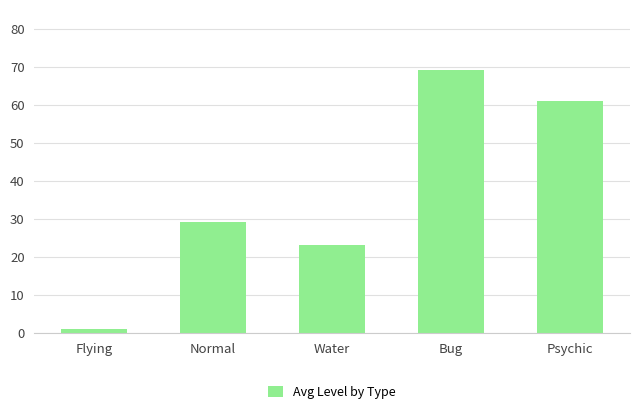

What is the change in value from Water to Psychic?

+38